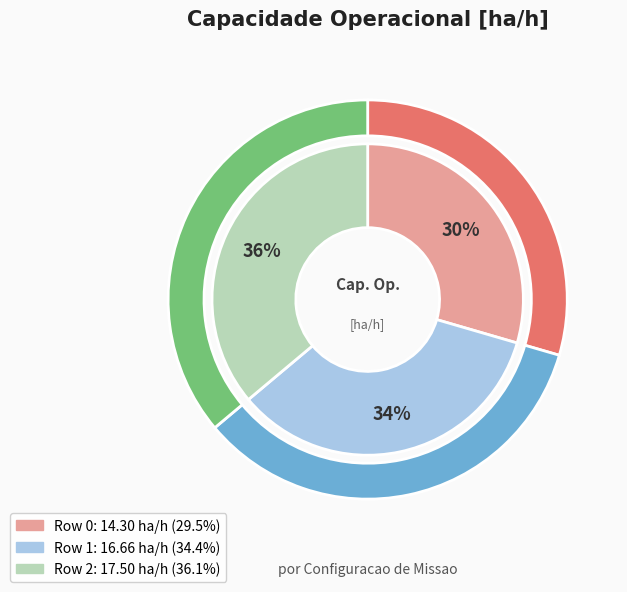

To the nearest percent, what is the difference between the largest and smallest slice percentages?

7%